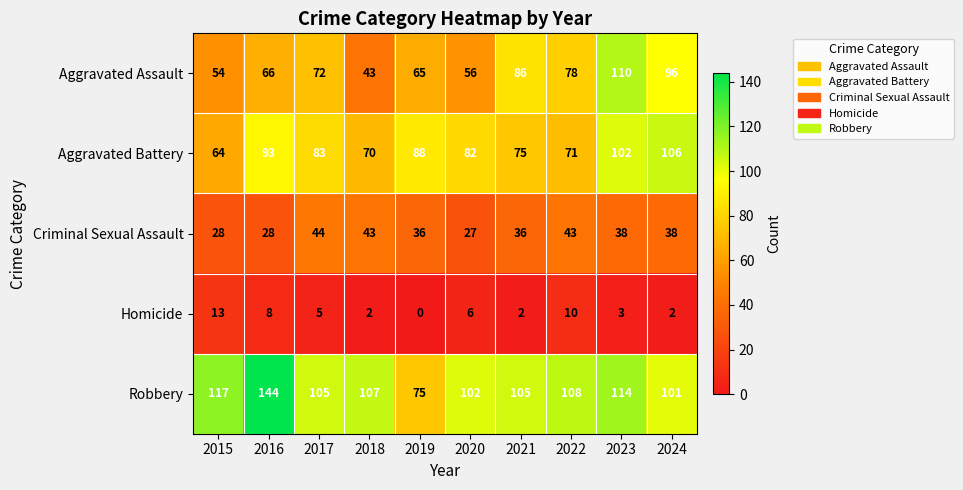

What is the difference between the second highest and minimum values in the Homicide series?

10